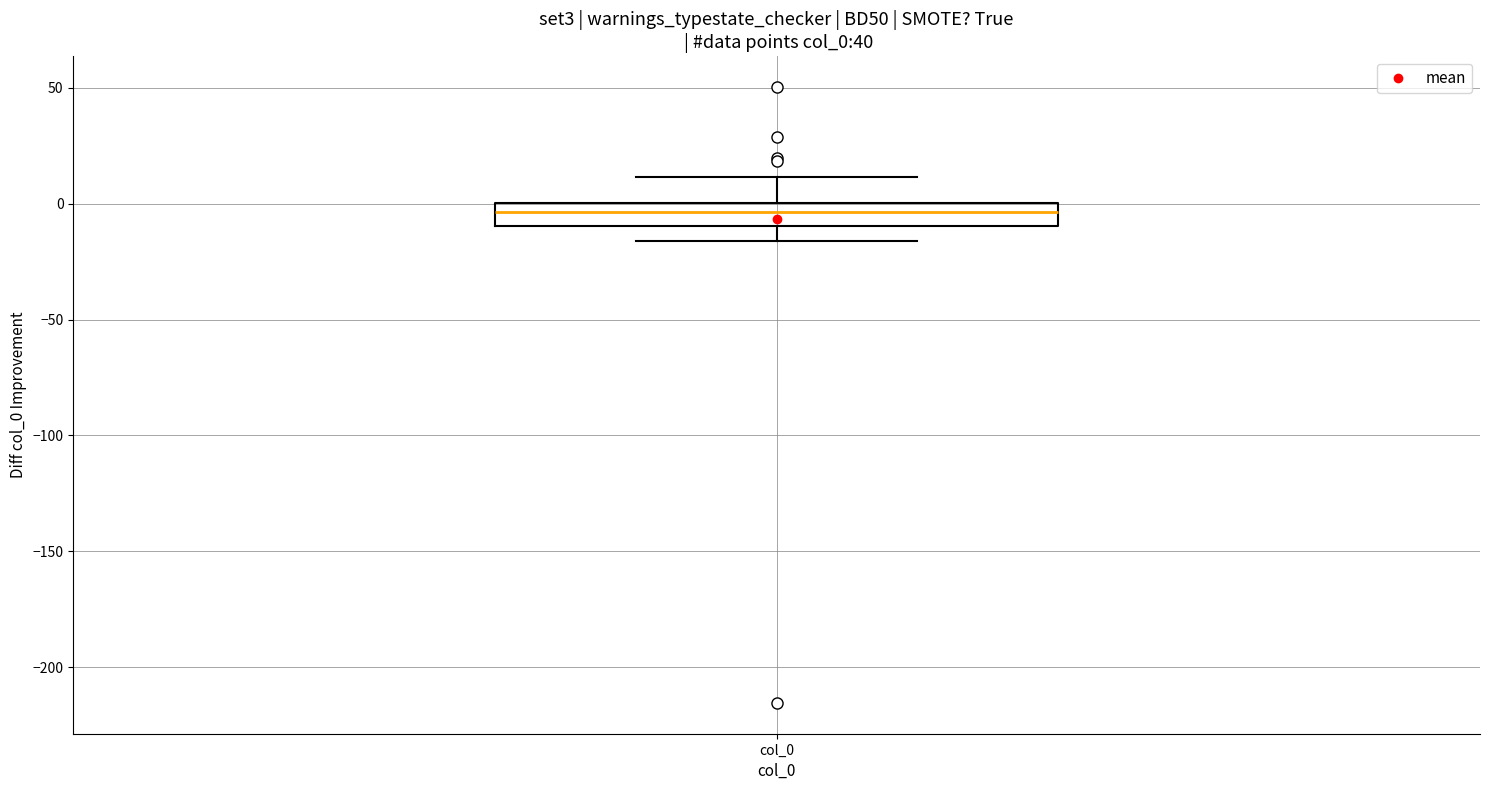

Transcribe this box plot: give where the median line is, the range the box spans, and where the two whiskers end, as read against the y-axis. The values are not printed on the chart, so give them approximately, as read against the axis.

median -5, box -10 to 0, whiskers -15 to 10